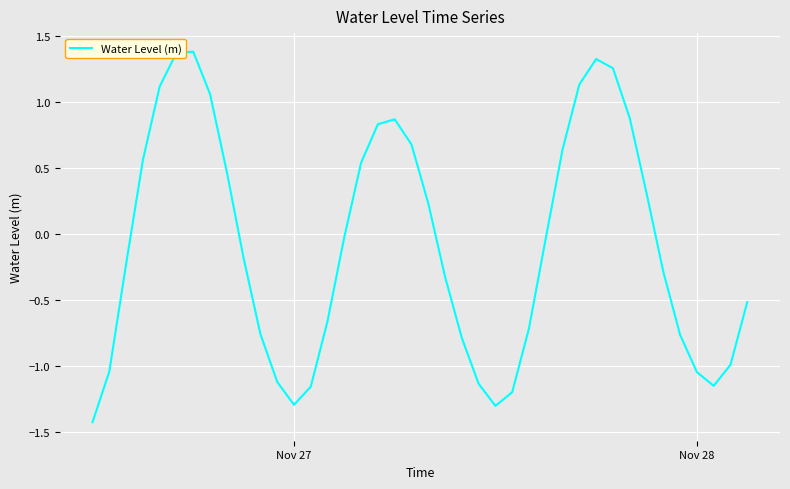

What is the greatest value displayed?

1.4